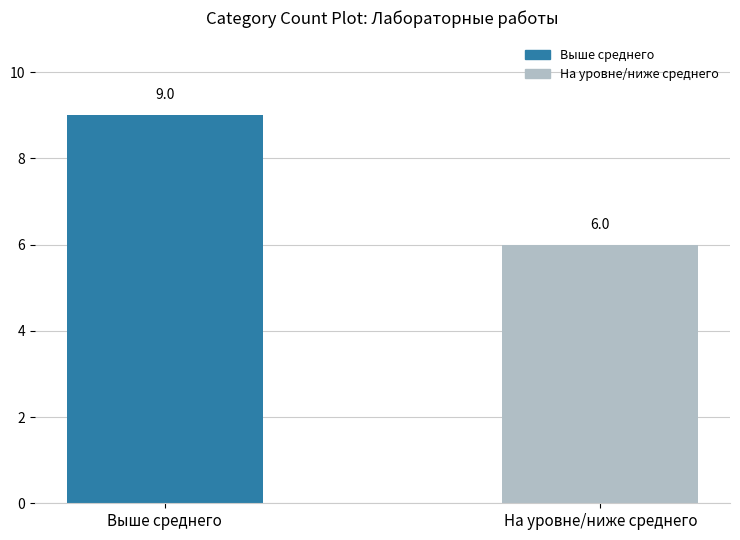

What is the label of the 2nd bar from the left?

На уровне/ниже среднего